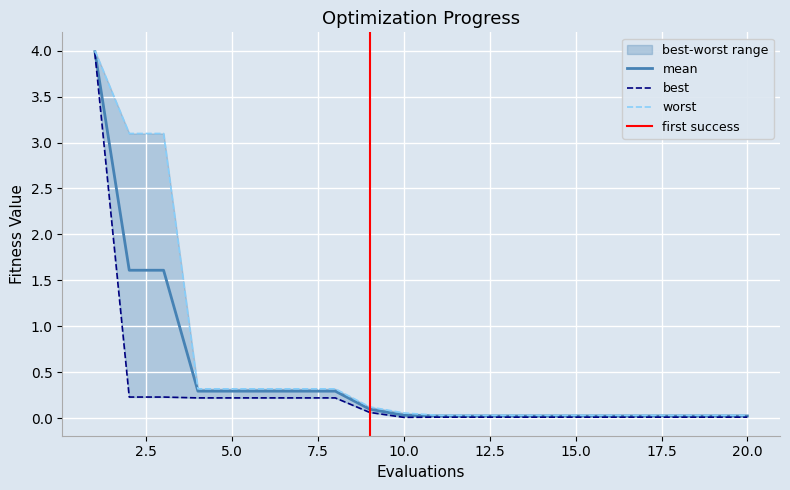

What is the difference between the maximum and minimum values in the mean series?

4.0